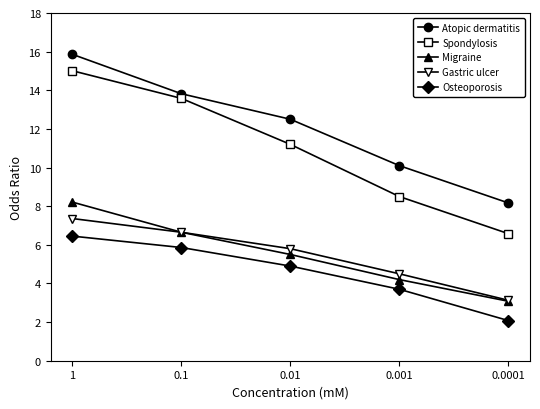

How many categories are shown in the chart?

5